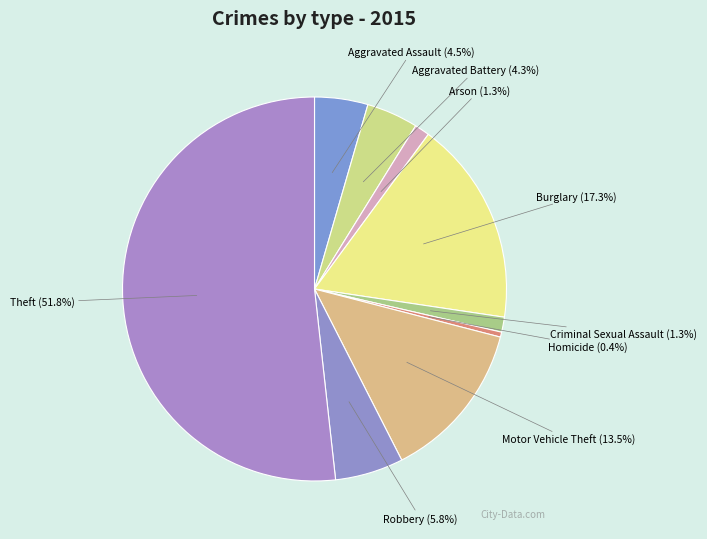

To the nearest percent, what is the difference between the Criminal Sexual Assault and Theft slice percentages?

50%